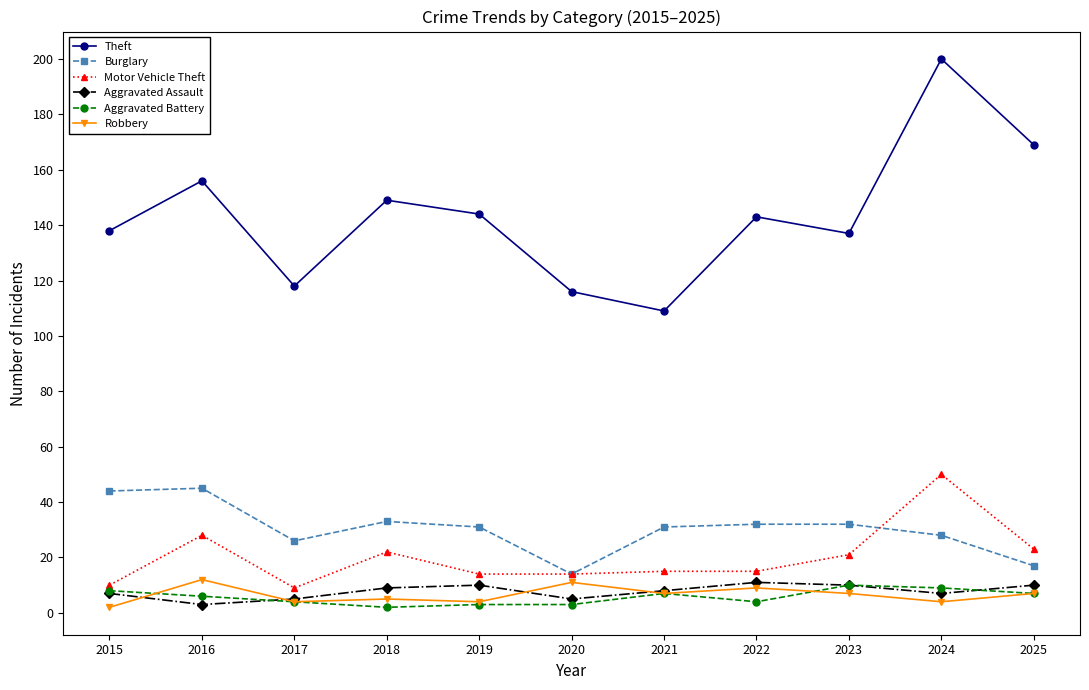

Between 2017 and 2022, which series saw the biggest shift?

Theft